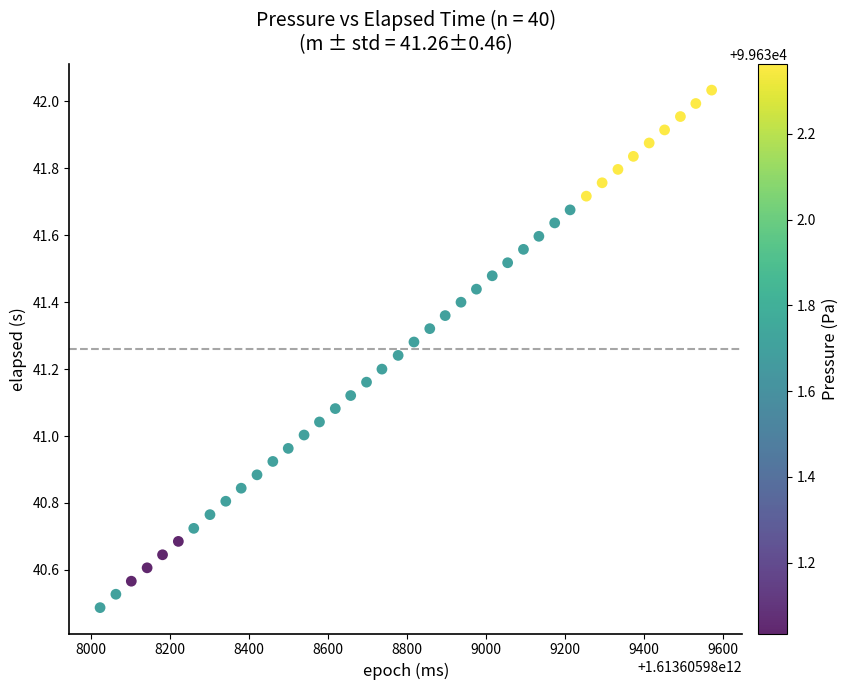

What is the range of X values (max minus min)?

1547.0